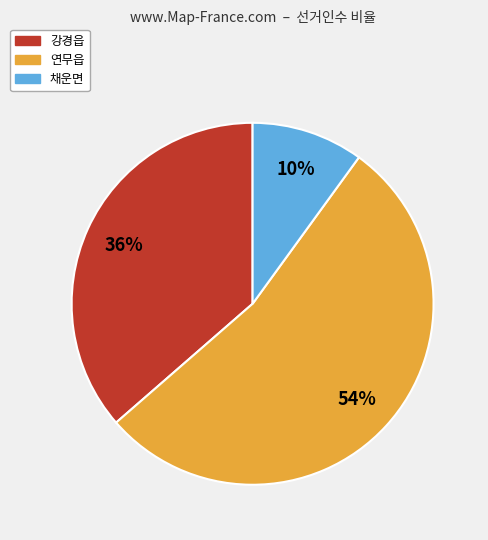

What percentage is the 채운면 slice, to the nearest percent?

10%